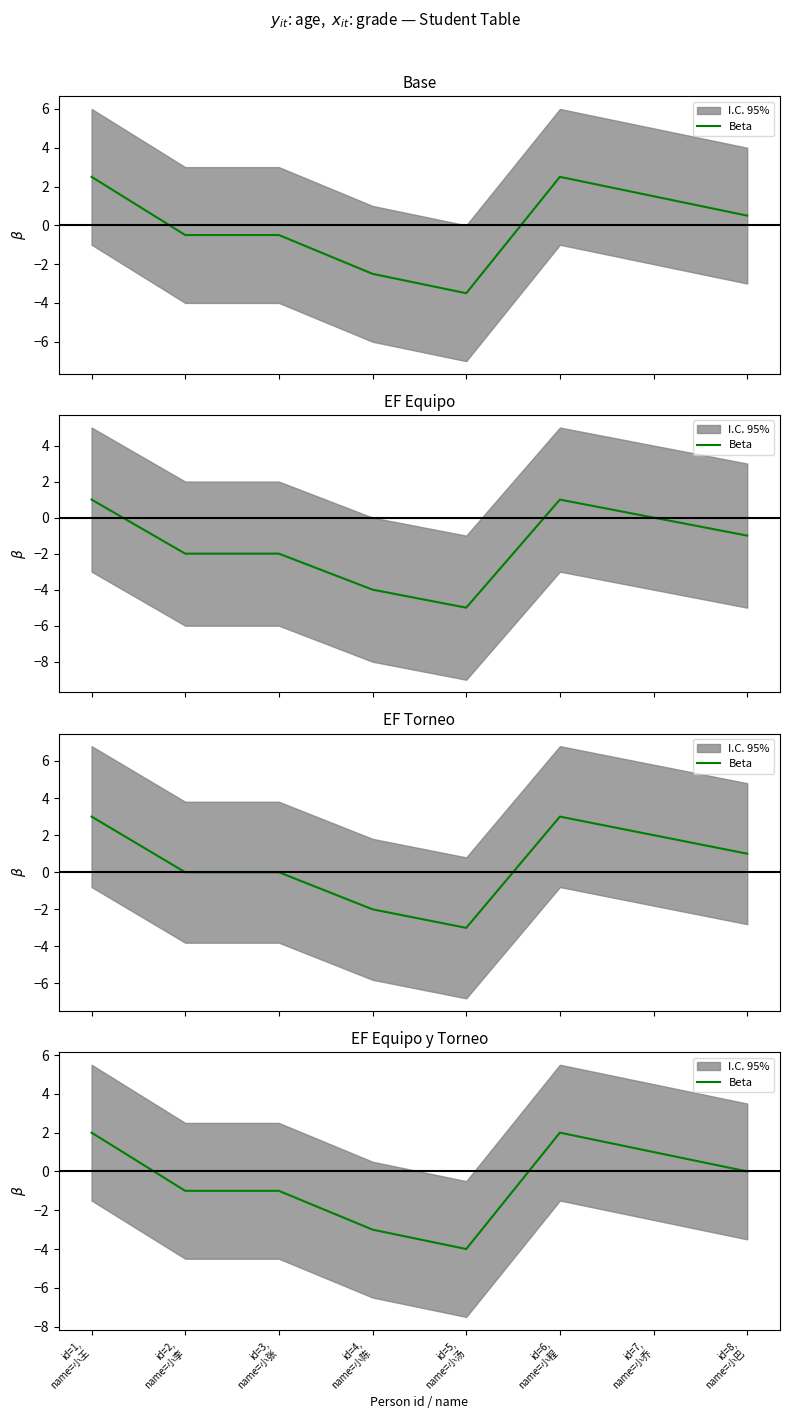

At which category does the data reach its first local peak?

id=6,
name=小程